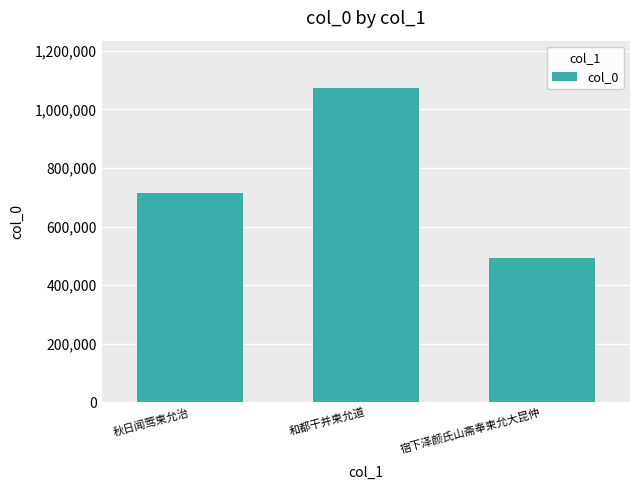

What is the difference between the maximum and minimum values?

581465